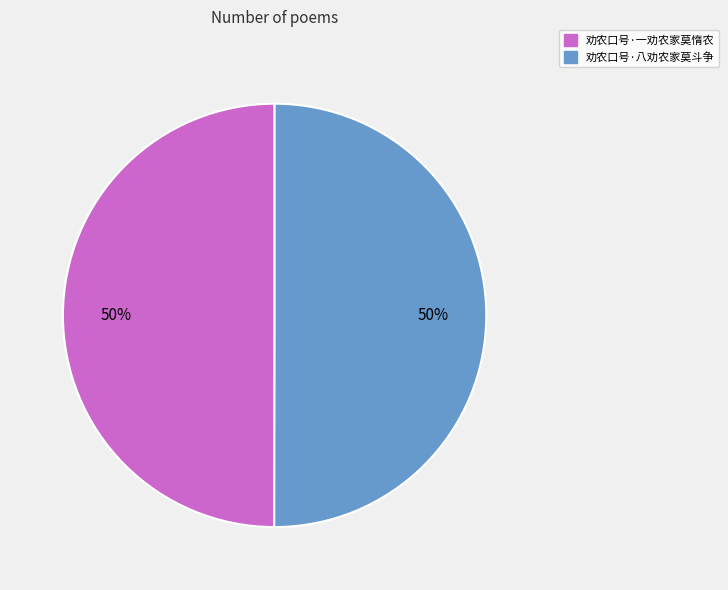

Is the sum of 劝农口号·八劝农家莫斗争 and 劝农口号·一劝农家莫惰农 greater than half?

Yes